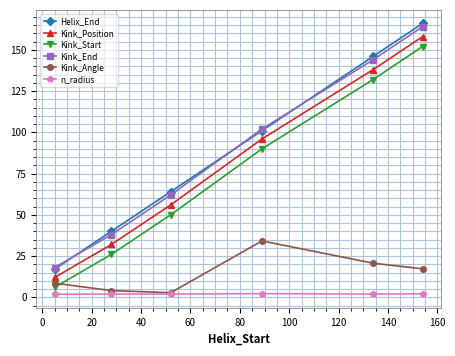

True or false: Kink_Position and Helix_End cross at least once.

False